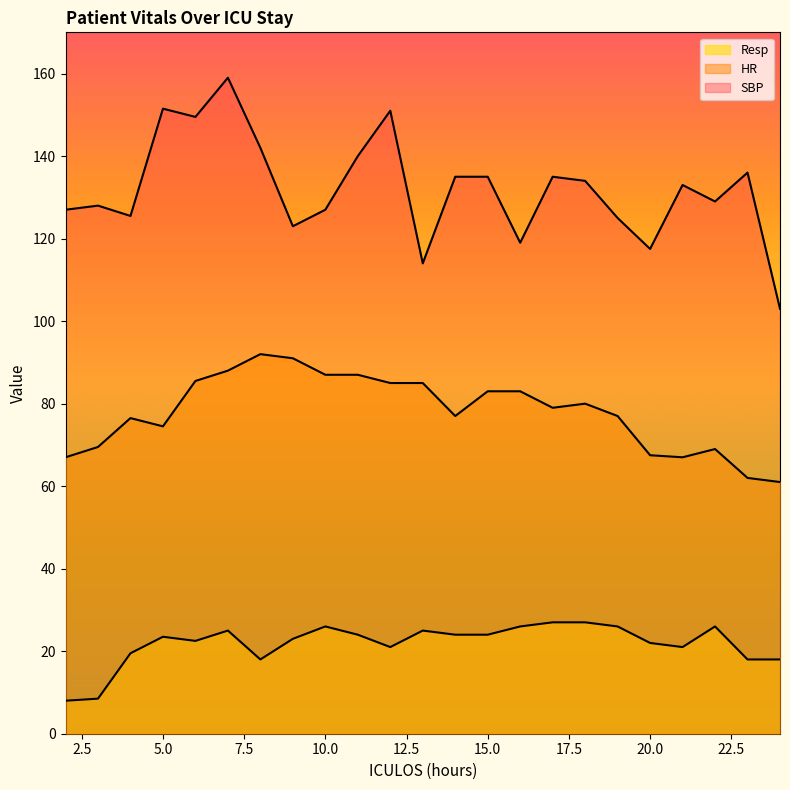

Between 15 and 4, which is larger?

15